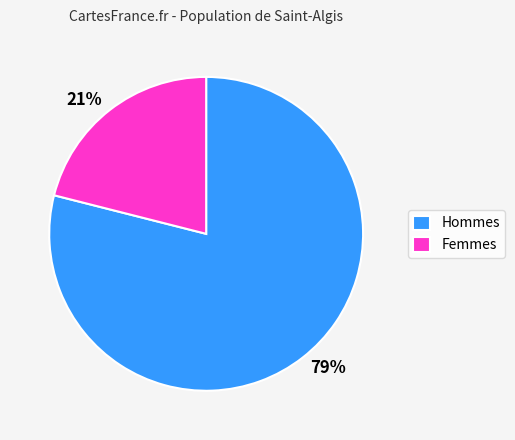

How many segments does this pie chart have?

2